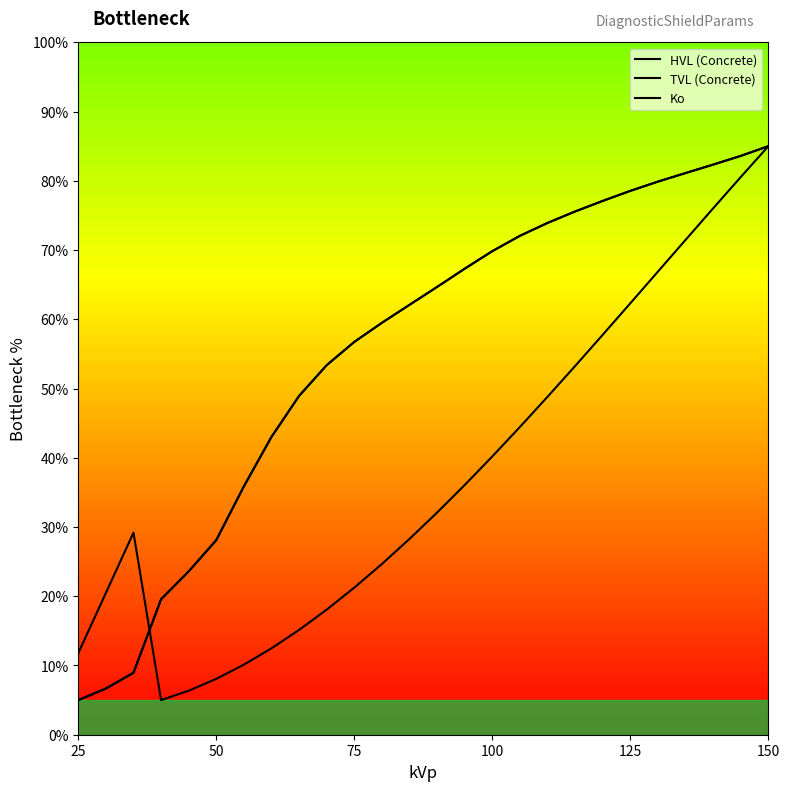

True or false: TVL (Concrete) and Ko intersect in this chart.

True